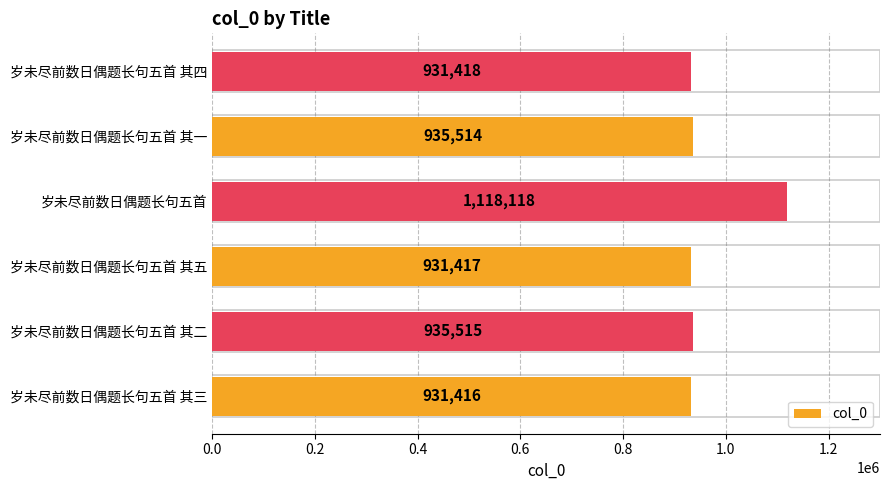

Reading bottom to top, transcribe all the data shown in this chart.

931416	935515	931417	1118118	935514	931418